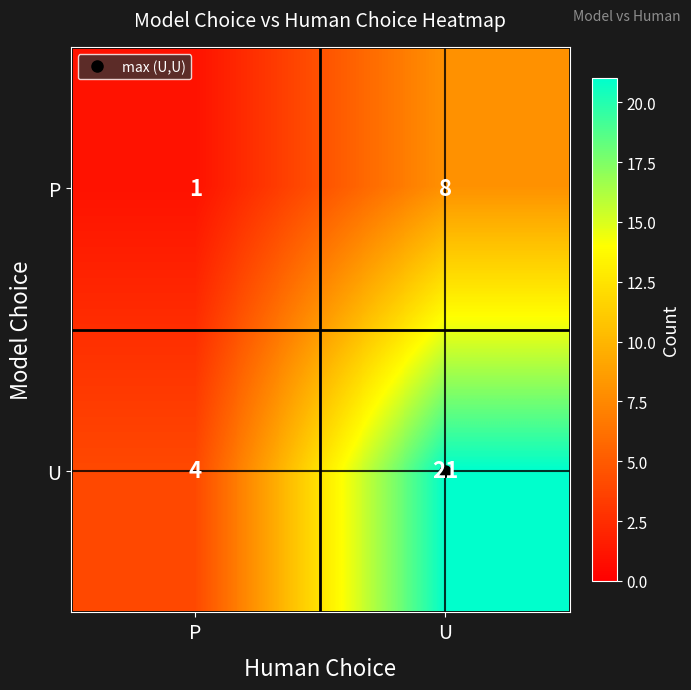

Which series has the largest range (max minus min)?

U